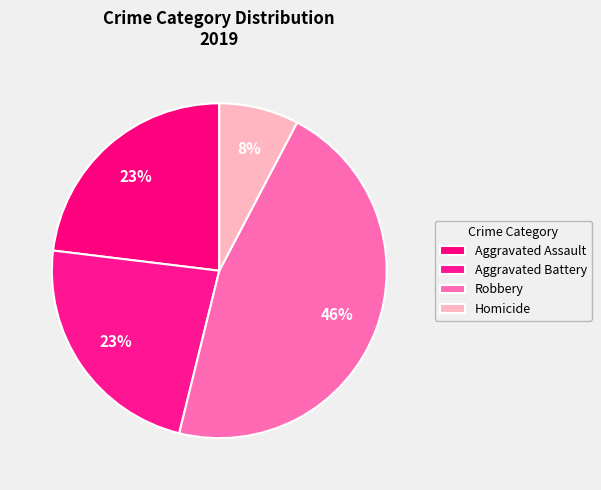

Count the number of slices in the pie.

4